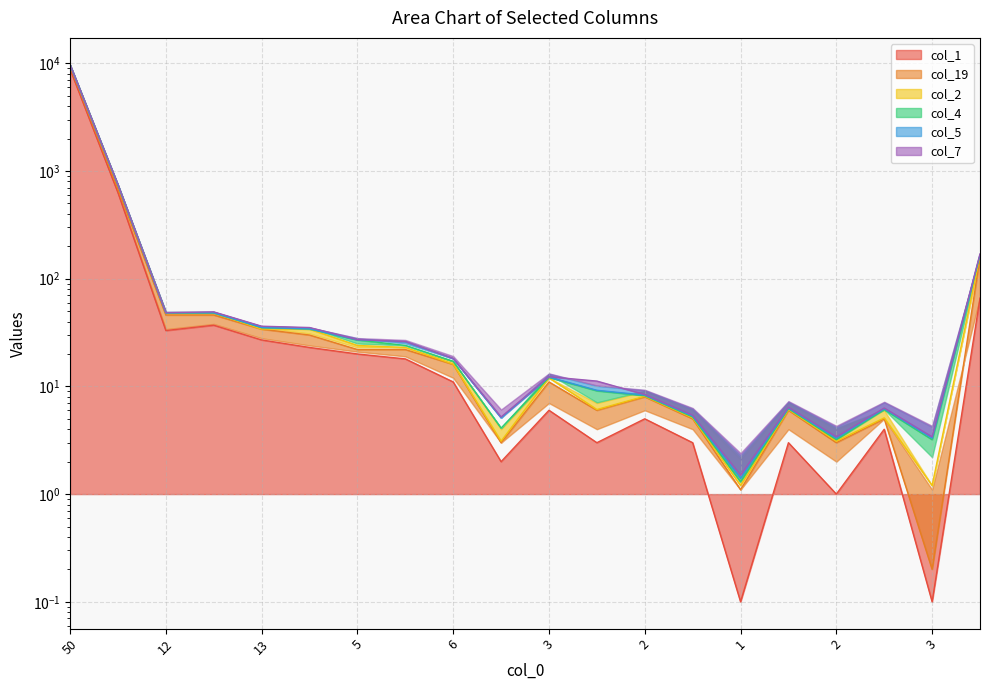

In col_2, how many points are lower than both neighbors (excluding endpoints)?

4